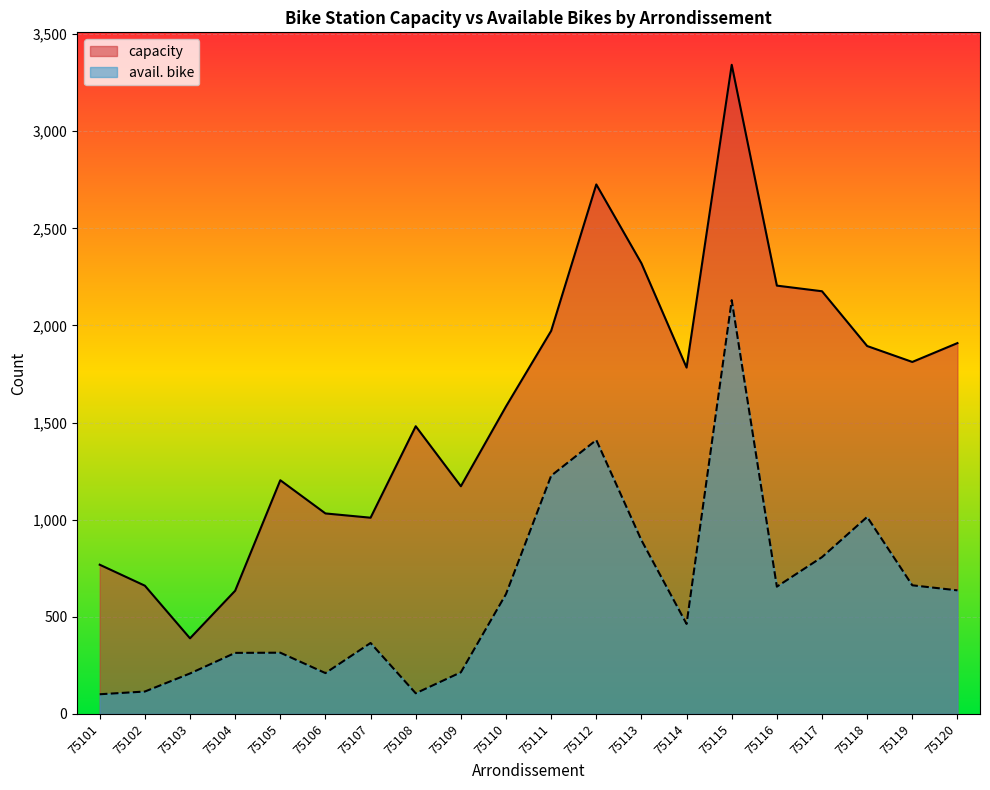

What is the sum of the avail. bike values at 75109 and 75110?

831